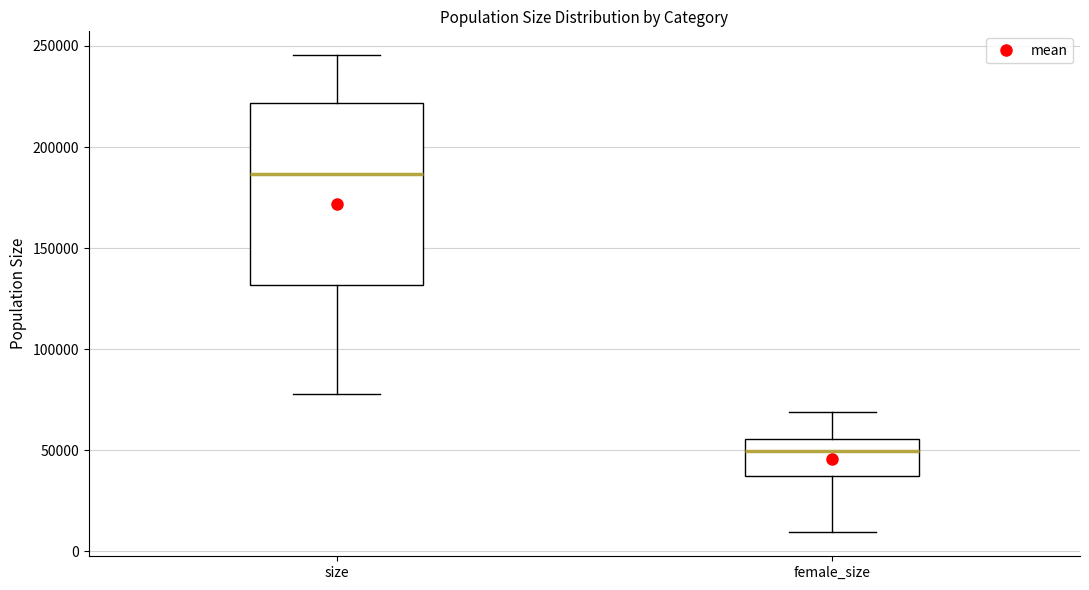

Which box has the lowest median line?

female_size